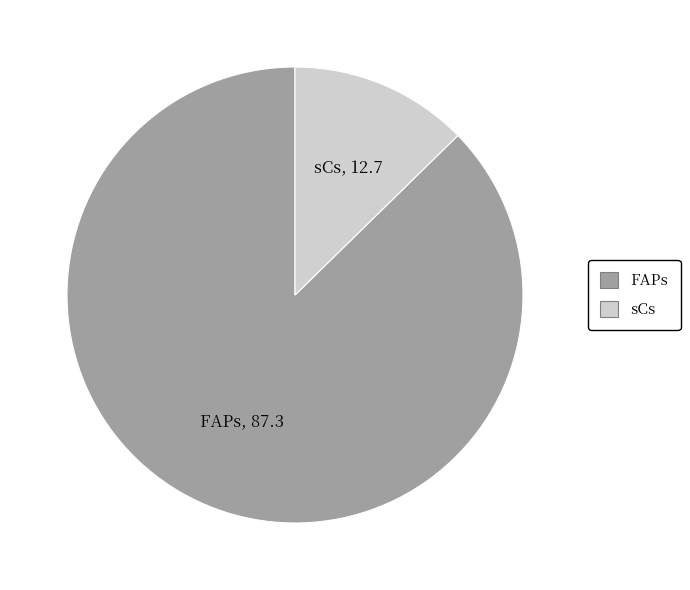

Does any single category account for the majority?

Yes